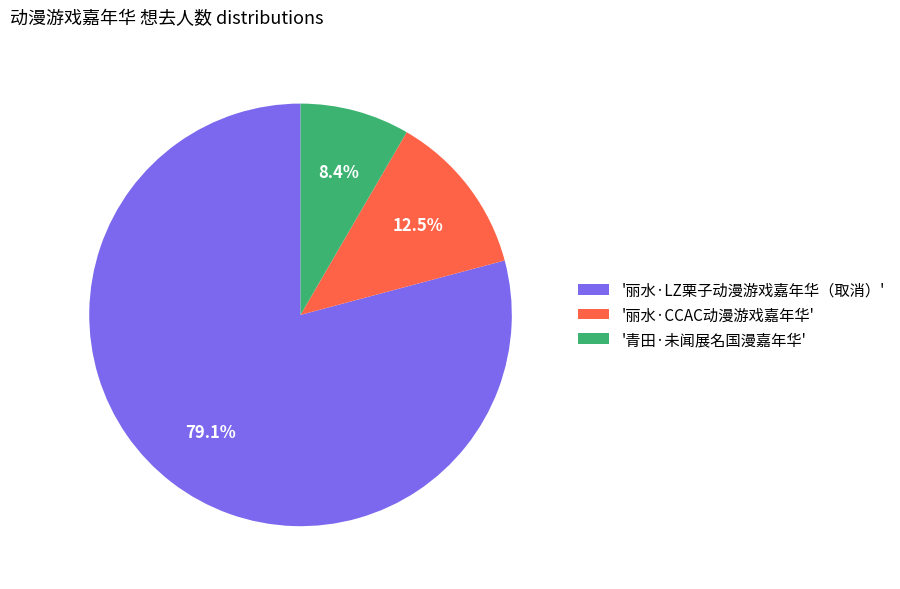

How many slices are in this pie chart?

3